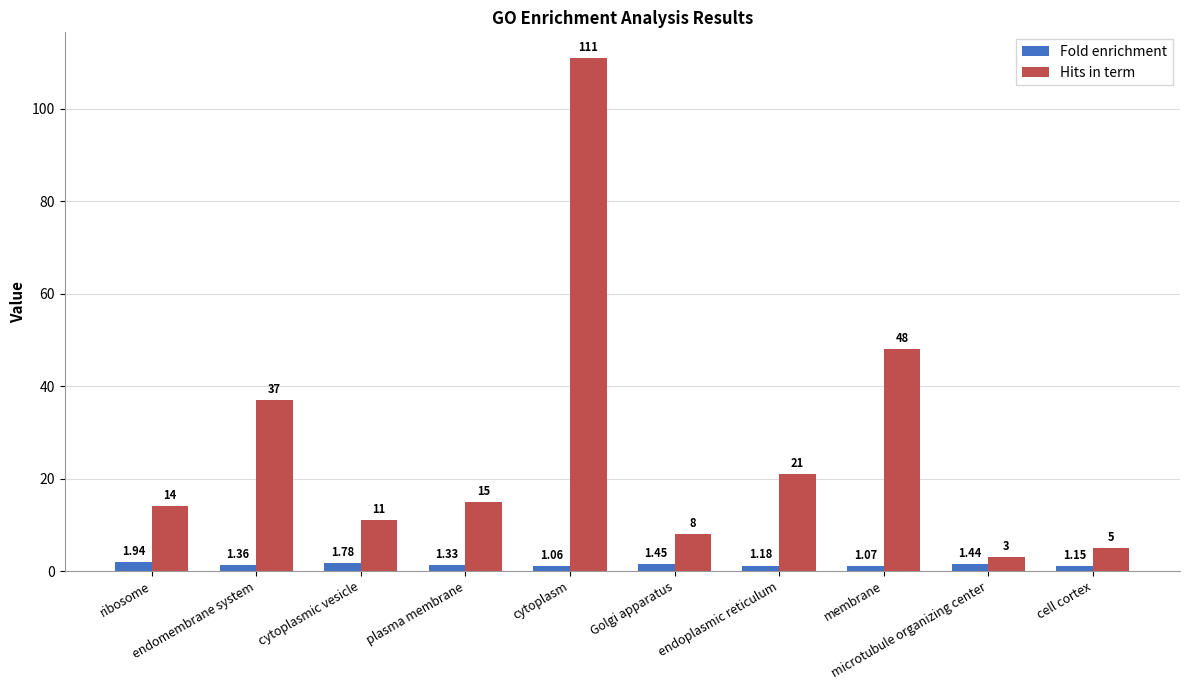

What position from the left is membrane?

8